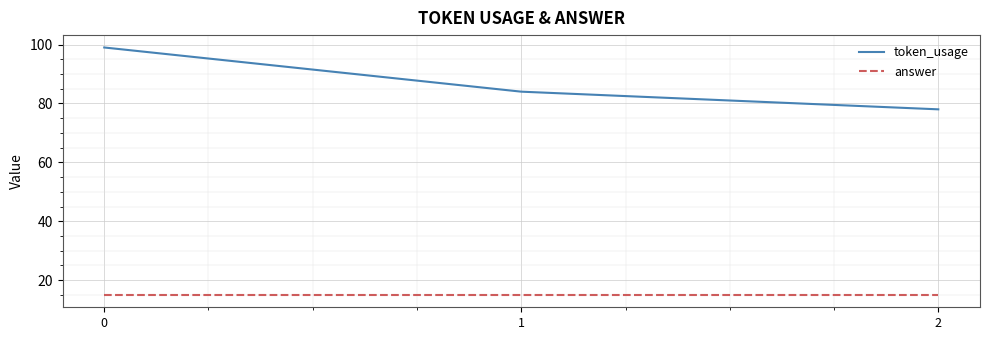

What are all the series names shown in the legend?

token_usage, answer